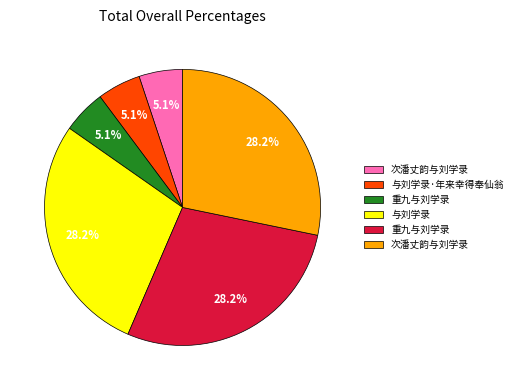

Is there any slice that represents more than half of the pie?

No